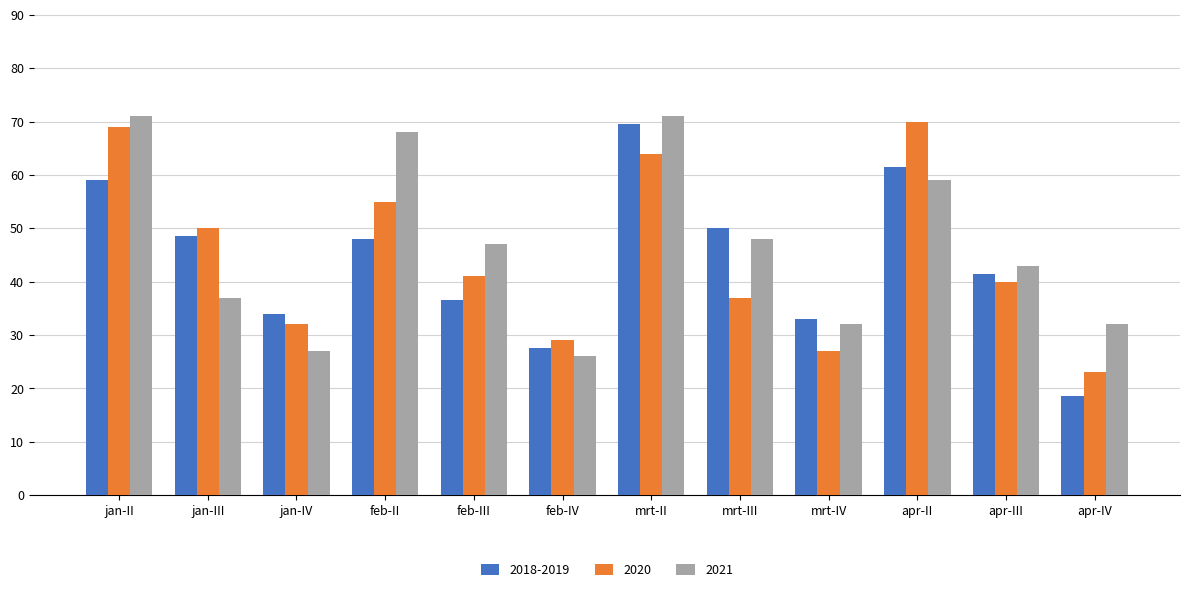

What is the minimum value for 2020?

23.0